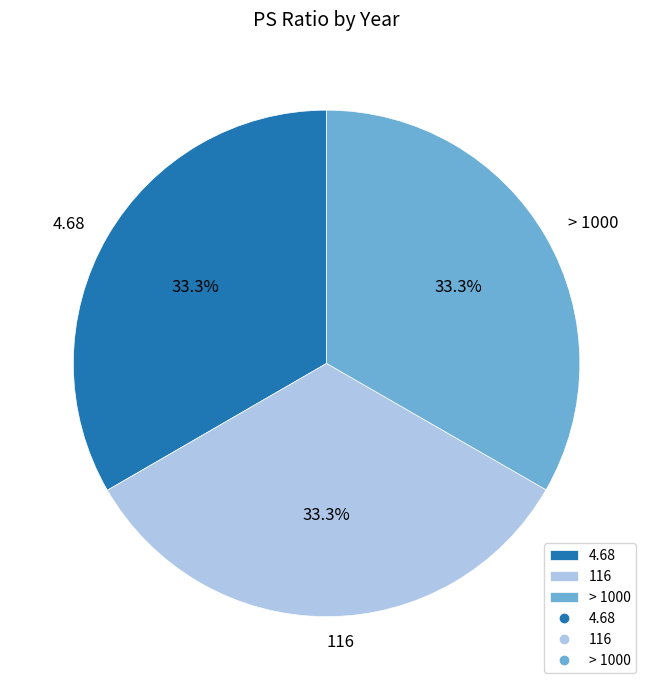

To the nearest percent, what percentage of the pie is > 1000?

33%